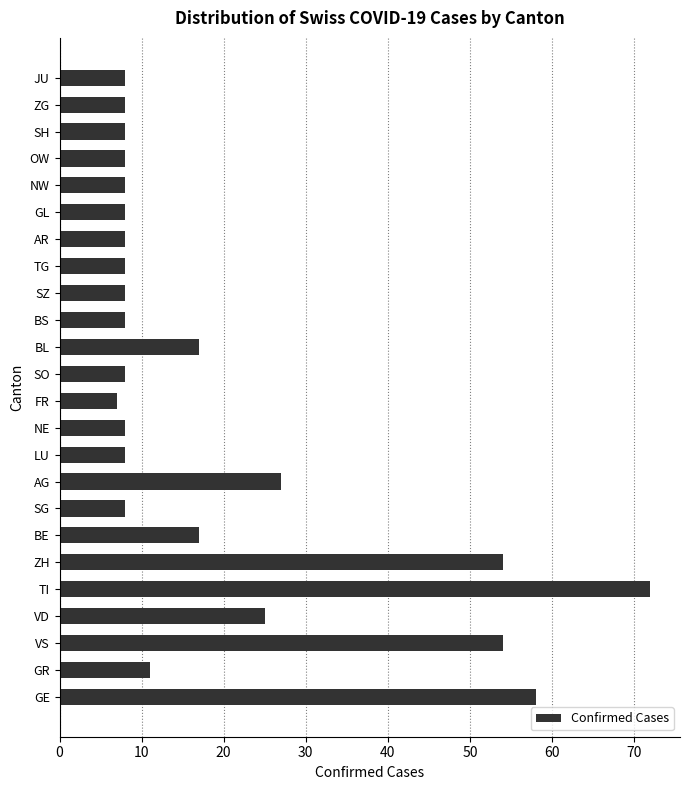

Reading top to bottom, list all the values displayed in this chart.

JU=8	ZG=8	SH=8	OW=8	NW=8	GL=8	AR=8	TG=8	SZ=8	BS=8	BL=17	SO=8	FR=7	NE=8	LU=8	AG=27	SG=8	BE=17	ZH=54	TI=72	VD=25	VS=54	GR=11	GE=58